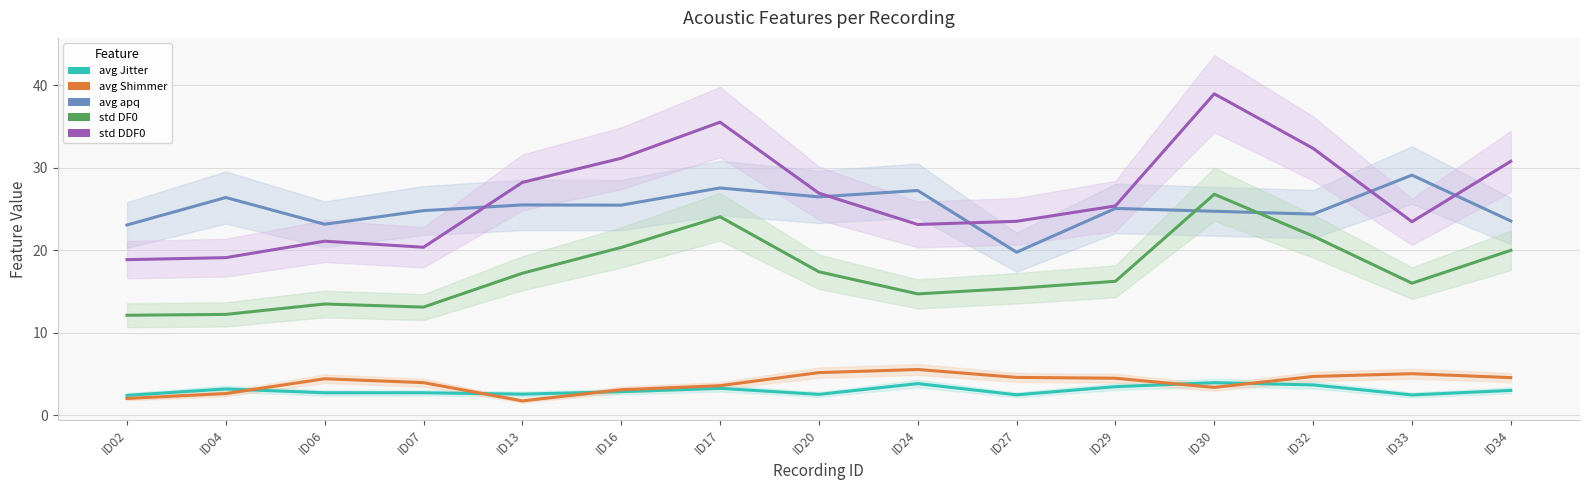

What is the maximum value shown in the chart?

39.0